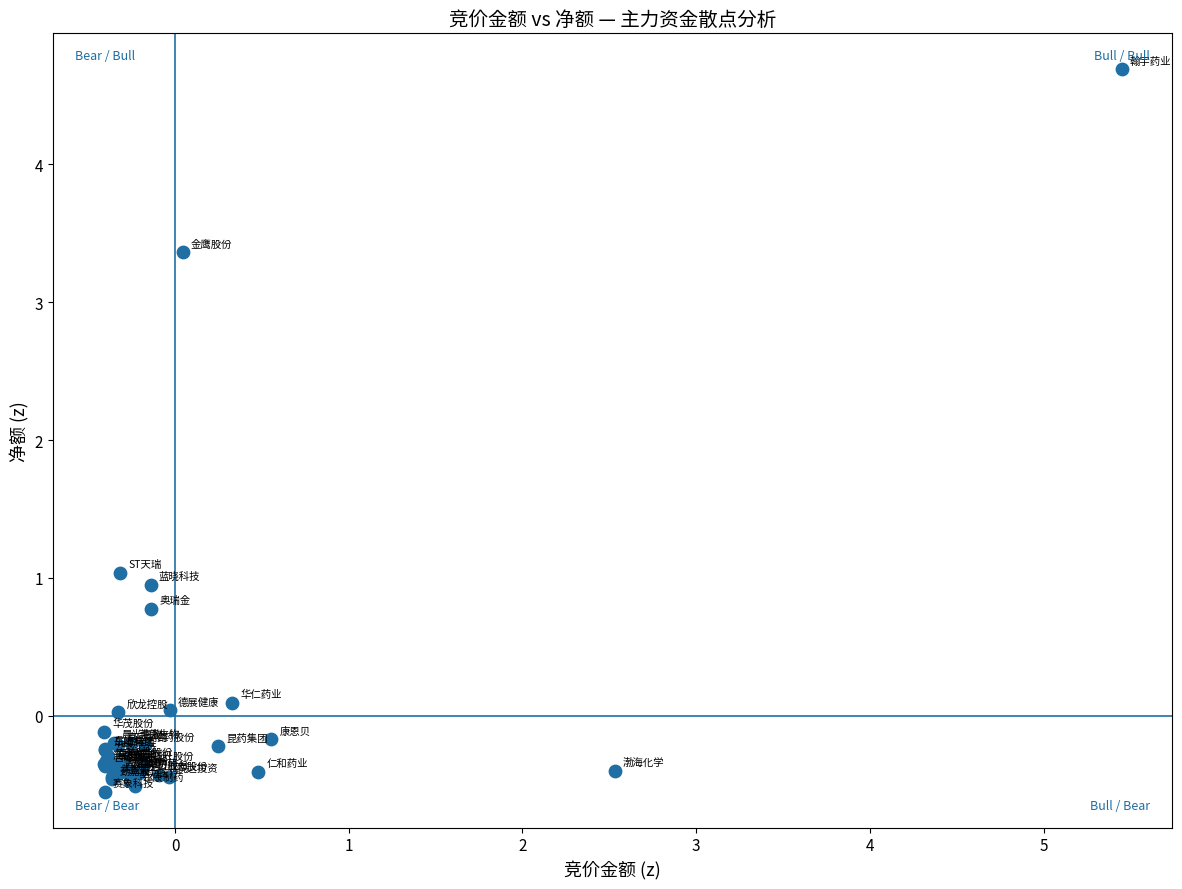

What Y value in the scatter plot is closest to 2?

1.0